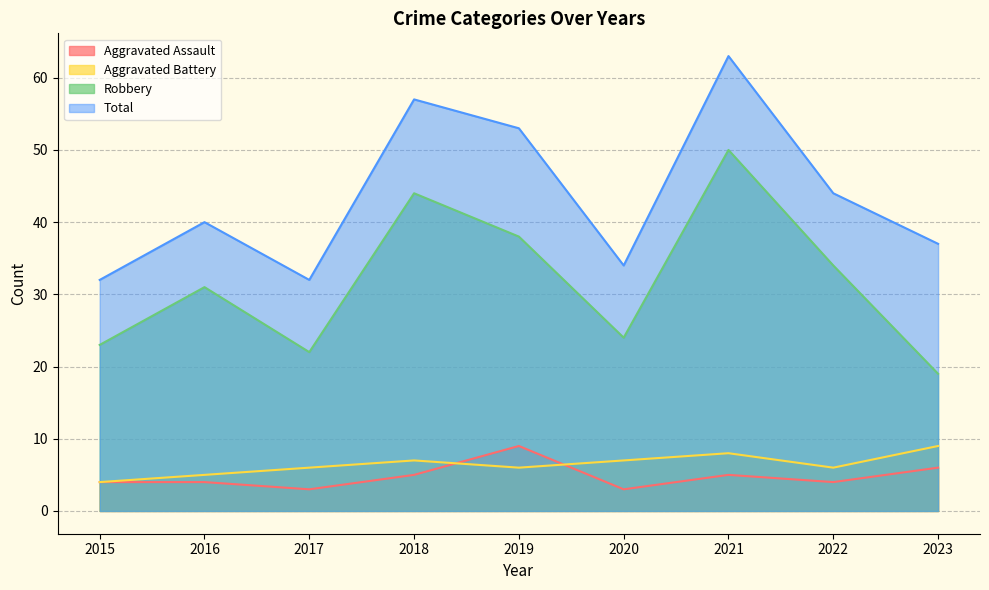

What is the minimum value shown in the chart?

3